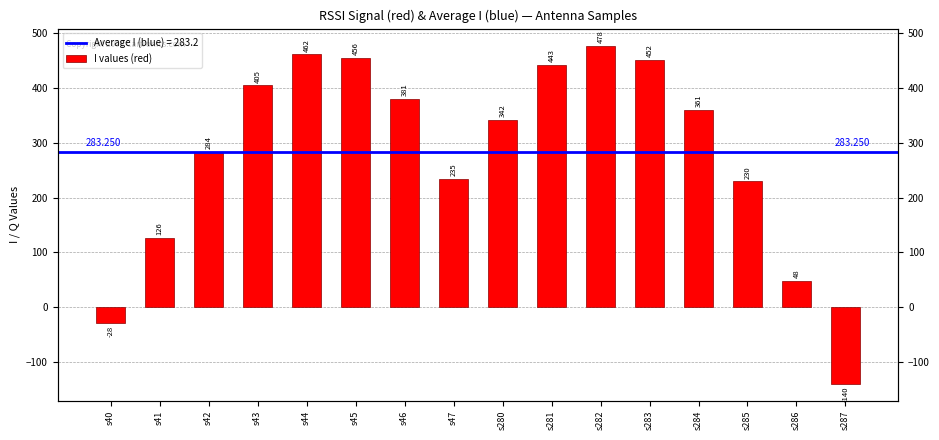

Rank the categories by value from lowest to highest.

s287, s40, s286, s41, s285, s47, s42, s280, s284, s46, s43, s281, s283, s45, s44, s282